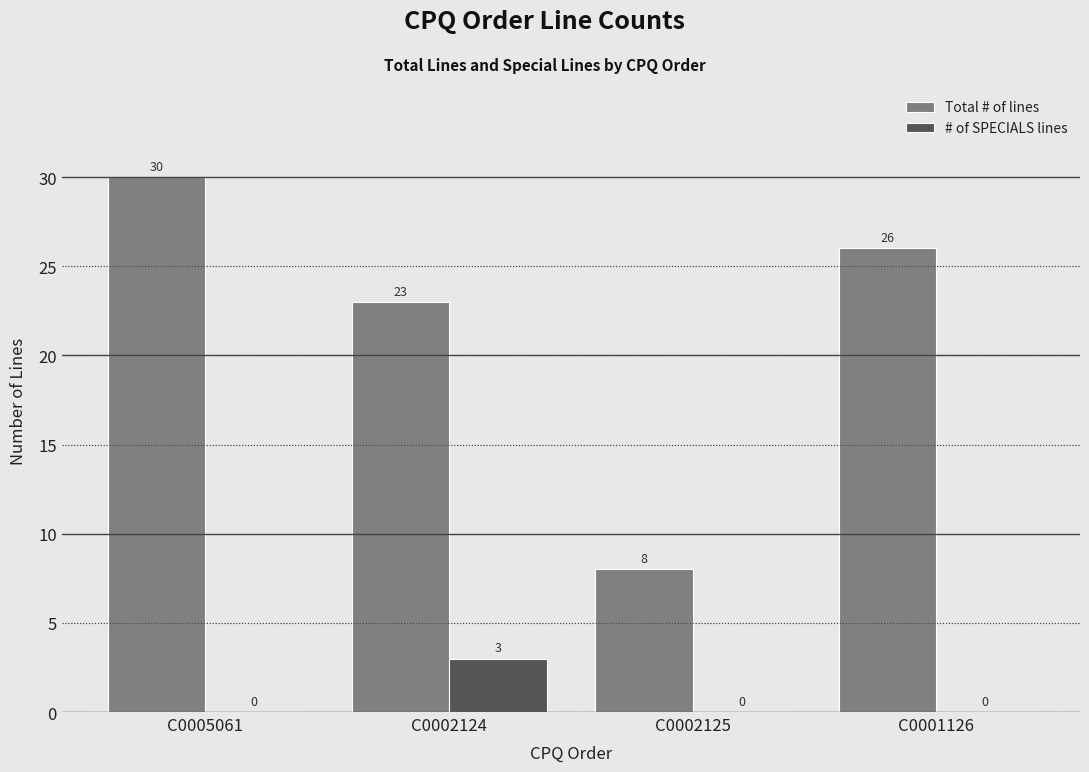

Reading right to left, transcribe all the data shown in this chart.

Total # of lines: 26	8	23	30
# of SPECIALS lines: 0	0	3	0